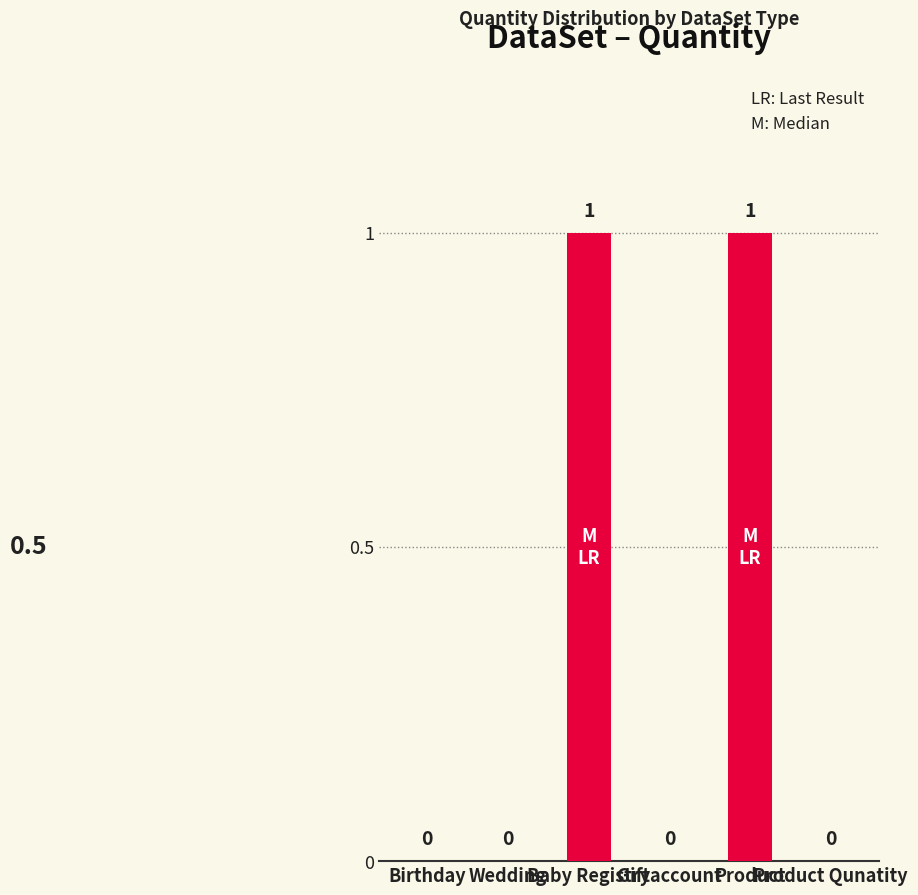

How many values are between 0 and 1?

6